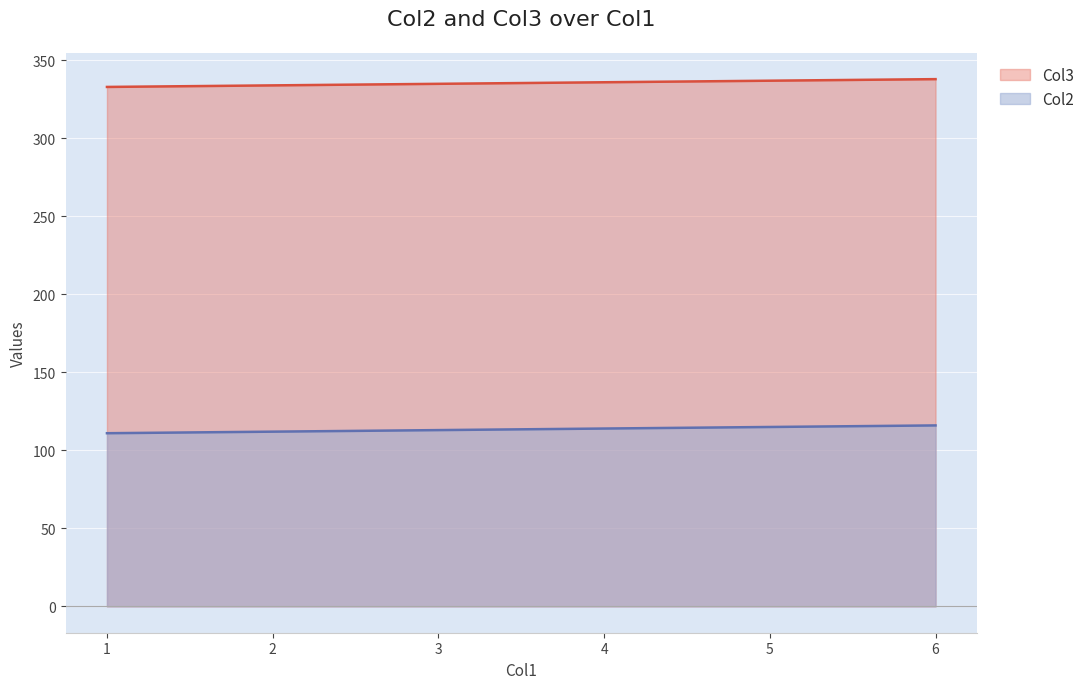

Rank the series at 3 from lowest to highest value.

Col2, Col3